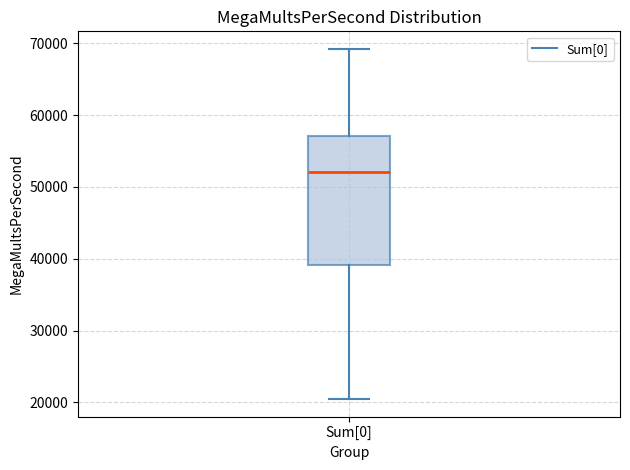

Where is the upper edge of the box for Sum[0] on the y-axis? The values are not printed on the chart, so give them approximately, as read against the axis.

57000